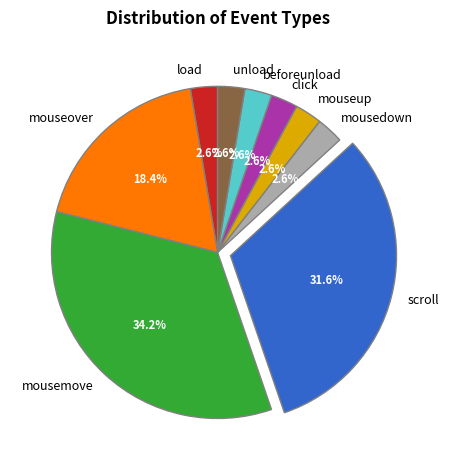

Is mousedown the majority of the pie?

No